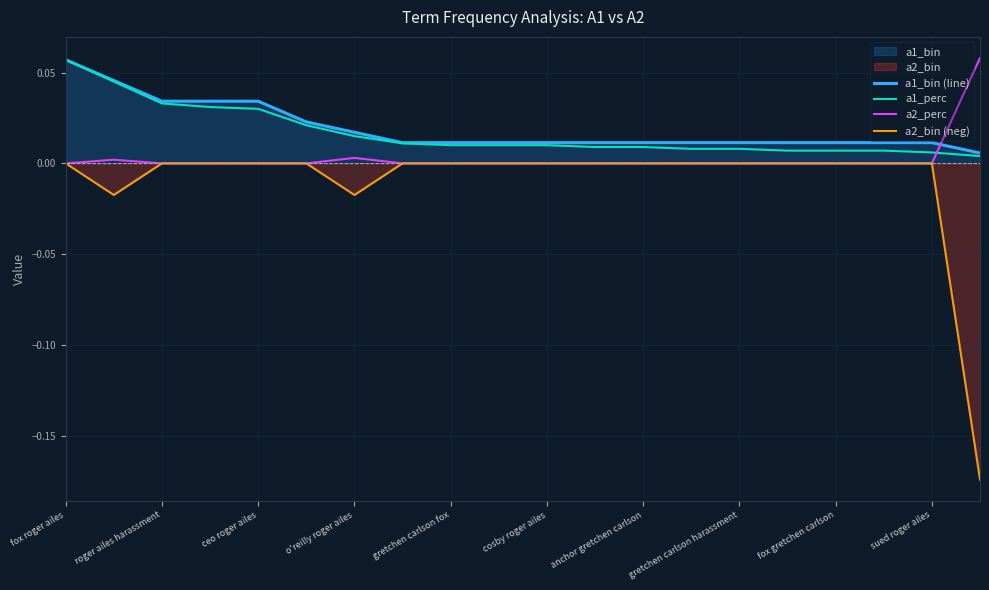

True or false: a1_perc has more than 2 points higher than both neighbors.

False